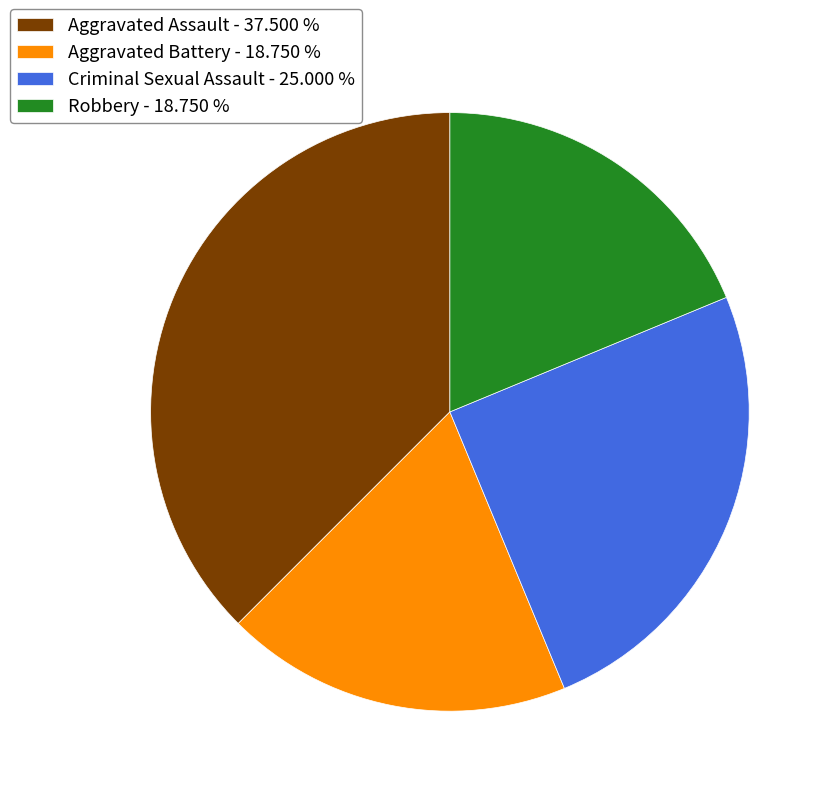

Is Robbery the majority of the pie?

No